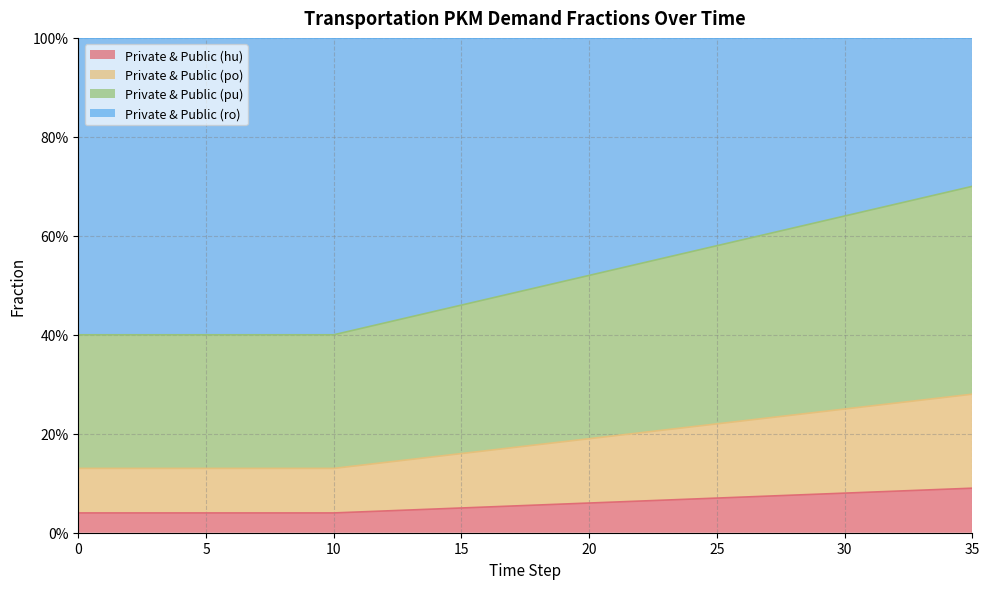

The frac_trns_pkm_dem_private_and_public_pu series shows 0.3 at 25. True or false?

False